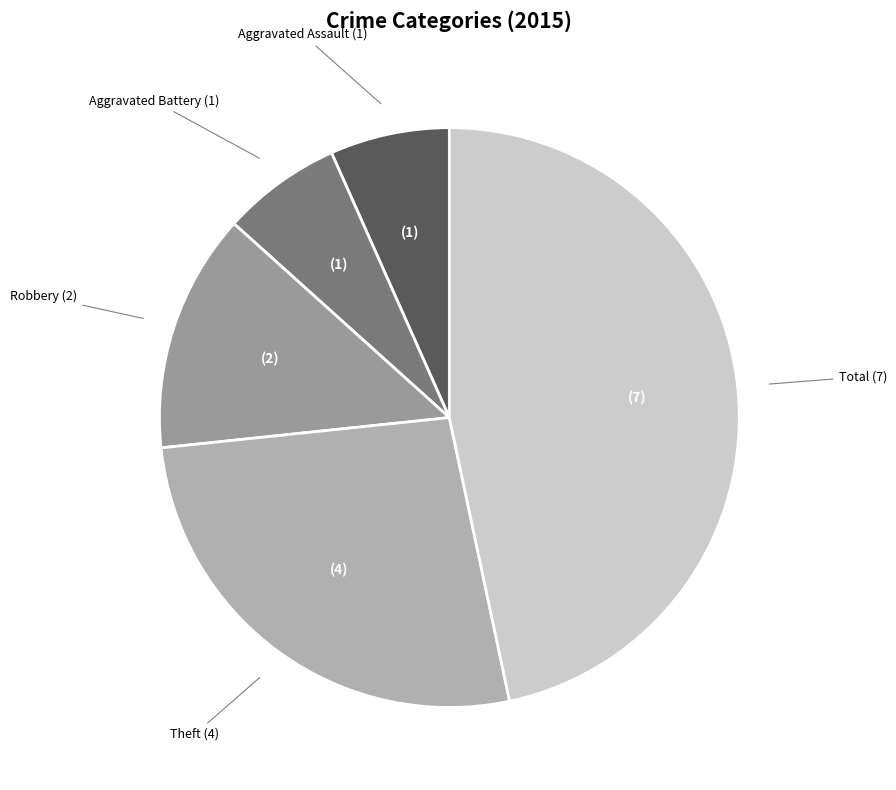

Combined, do Theft and Total account for over 50%?

Yes